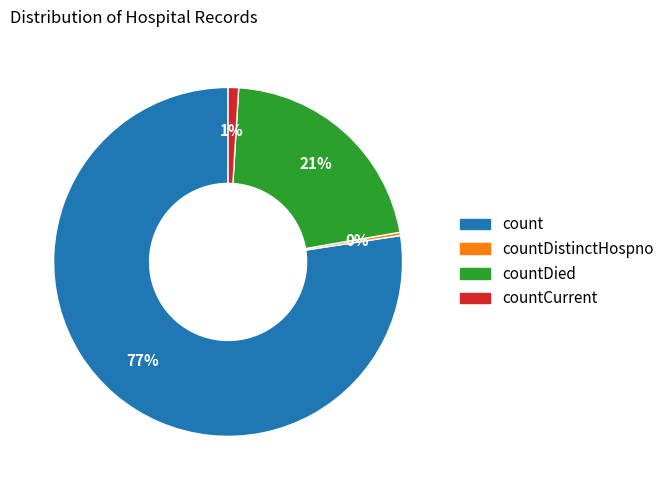

Is there a majority slice in this chart?

Yes